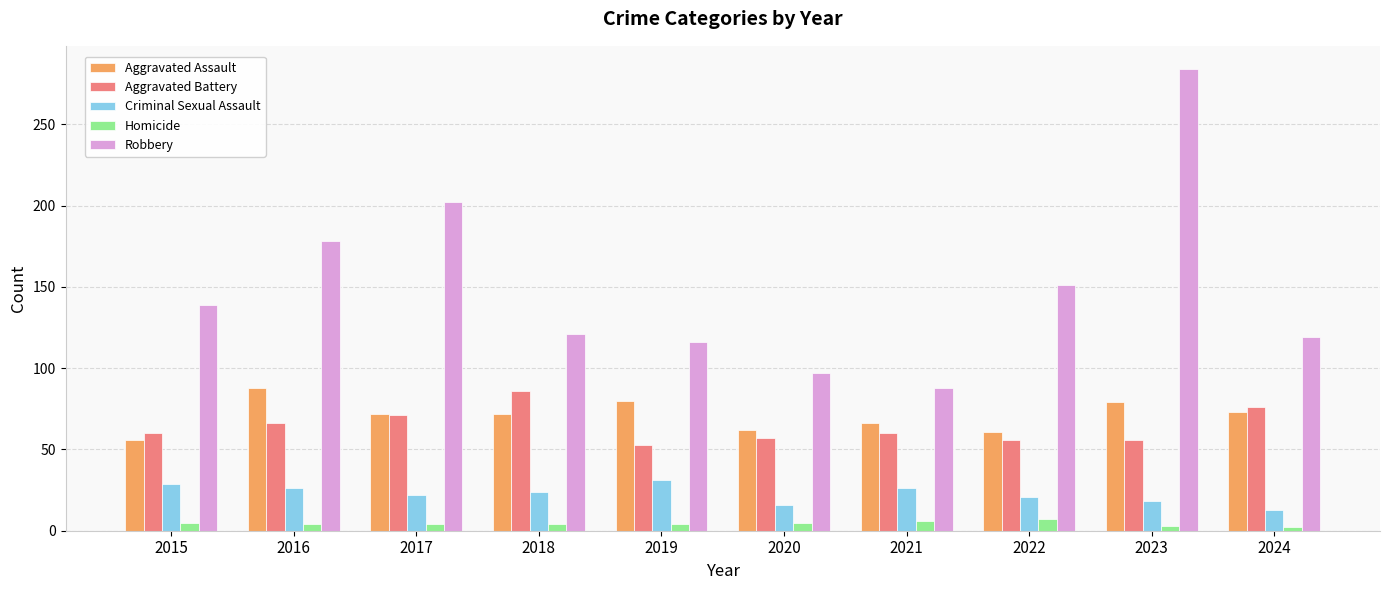

True or false: Aggravated Battery has a value of 36 at 2016.

False